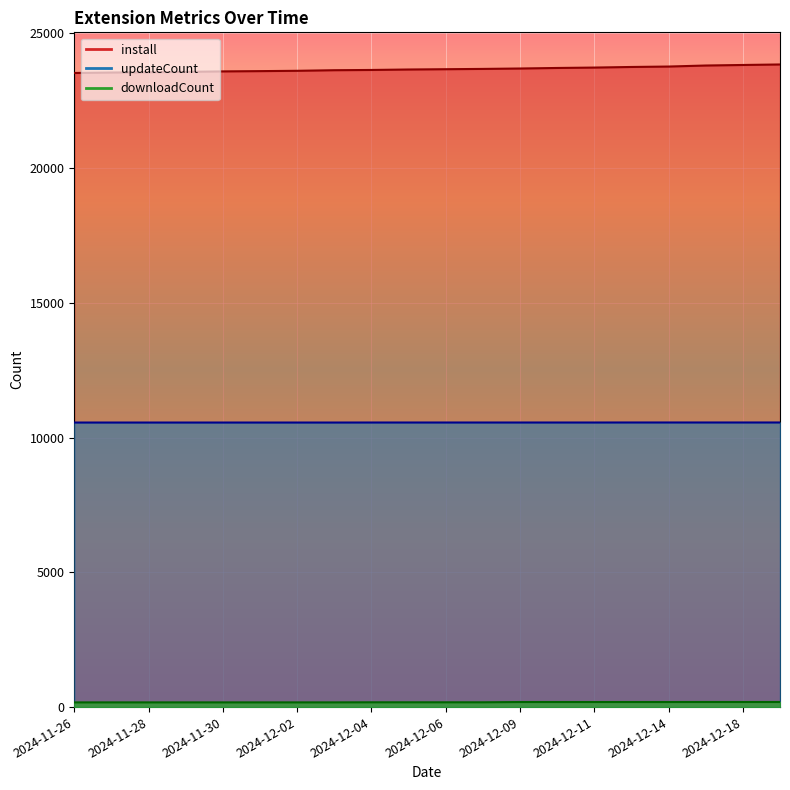

Rank the categories by install value from lowest to highest.

2024-11-26, 2024-11-27, 2024-11-28, 2024-11-29, 2024-11-30, 2024-12-01, 2024-12-02, 2024-12-03, 2024-12-04, 2024-12-05, 2024-12-06, 2024-12-07, 2024-12-09, 2024-12-10, 2024-12-11, 2024-12-13, 2024-12-14, 2024-12-17, 2024-12-18, 2024-12-20